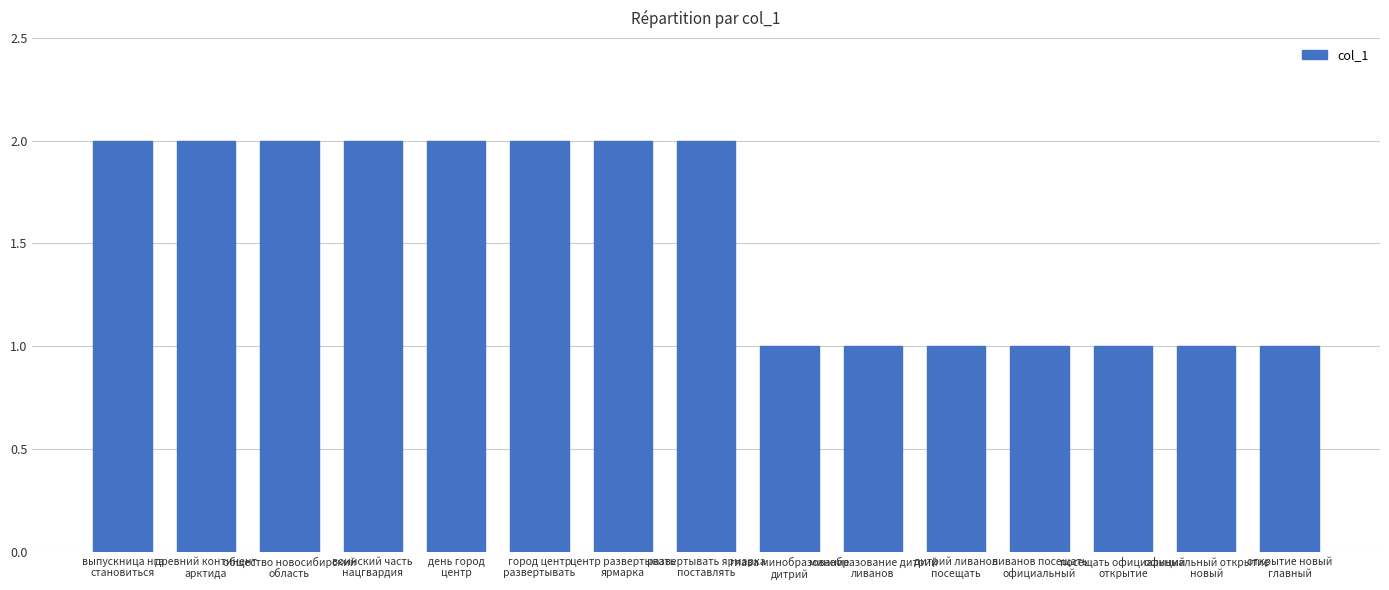

What is the value of the 10th bar from the left?

1